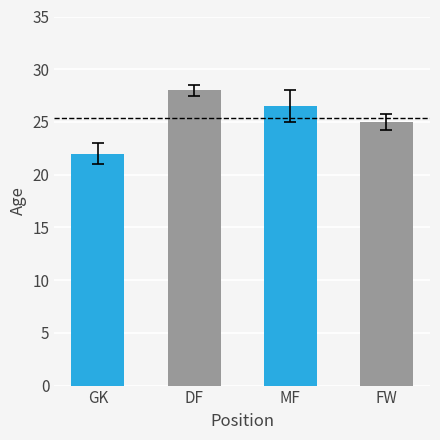

What is the smallest value displayed?

22.0